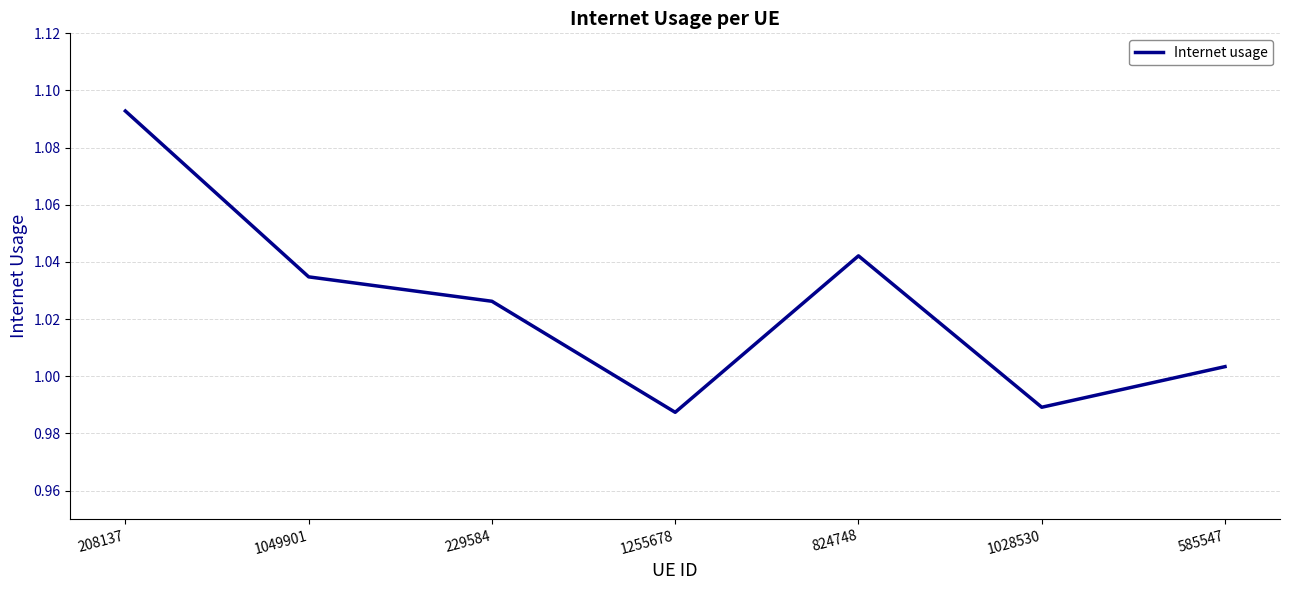

Between 229584 and 208137, which is larger?

208137